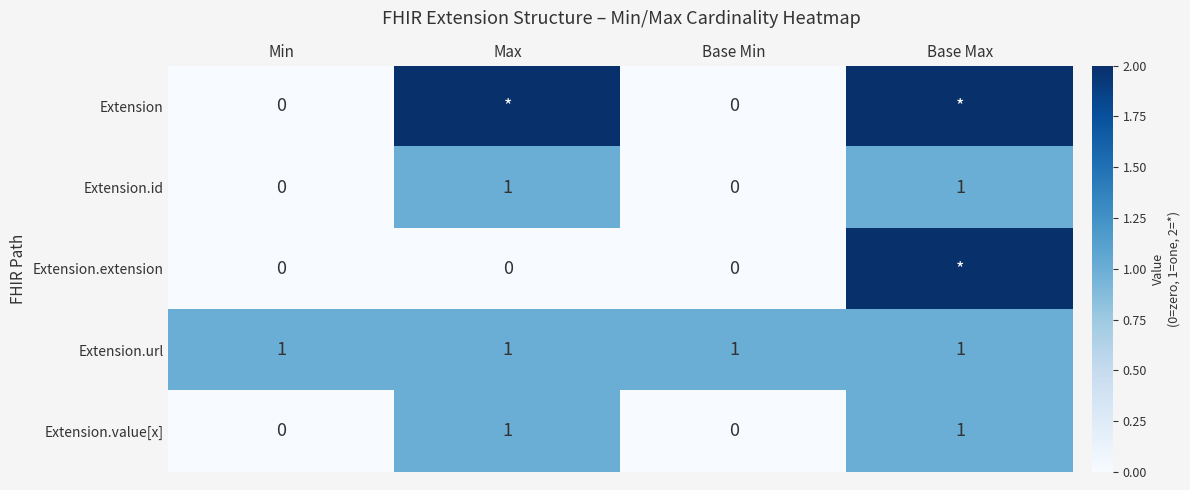

The value of Extension.id at Max is 1. True or false?

True